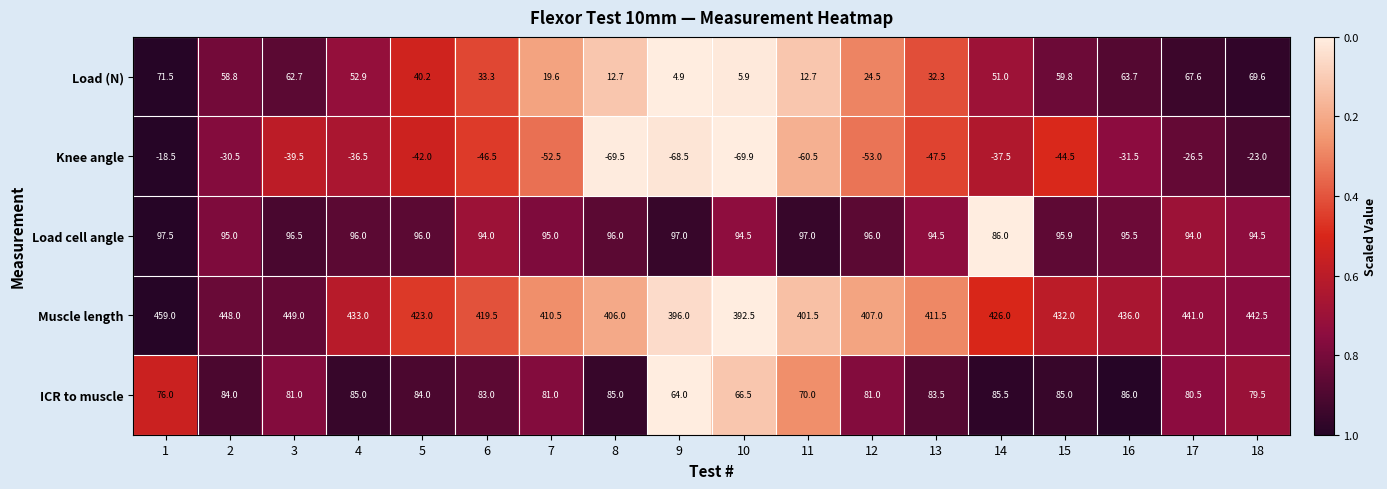

List the labels in order of Muscle length value, smallest first.

10, 9, 11, 8, 12, 7, 13, 6, 5, 14, 15, 4, 16, 17, 18, 2, 3, 1